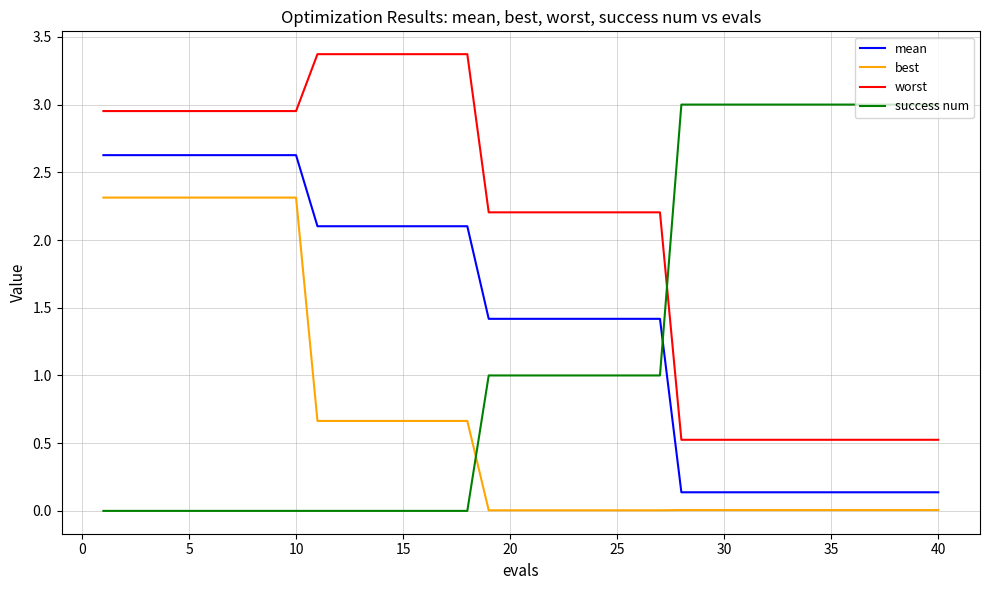

What is the greatest value displayed?

3.4